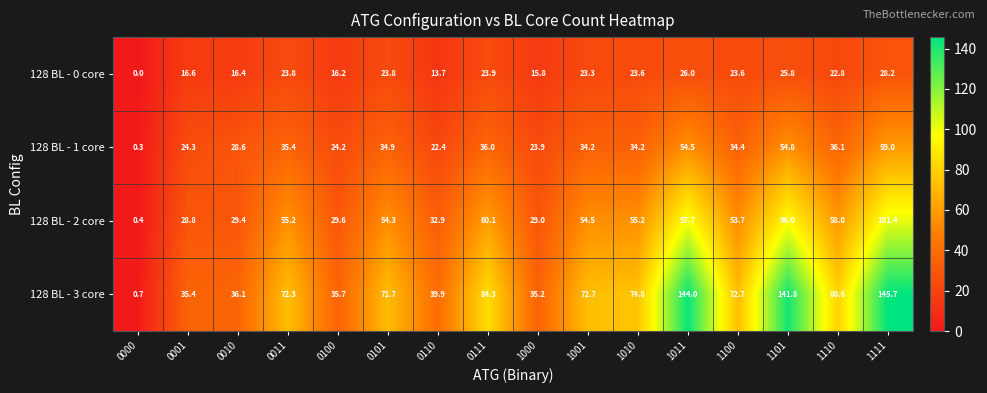

The 128 BL - 2 core series shows 49.4 at 1111. True or false?

False